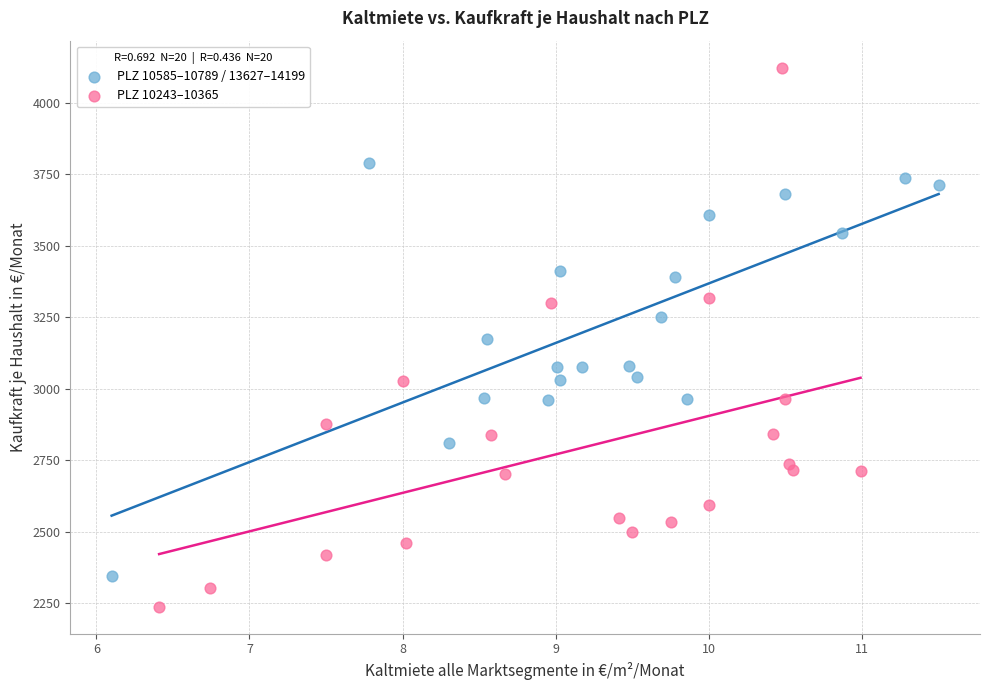

Which series reaches the minimum Y coordinate?

PLZ 10243–10365